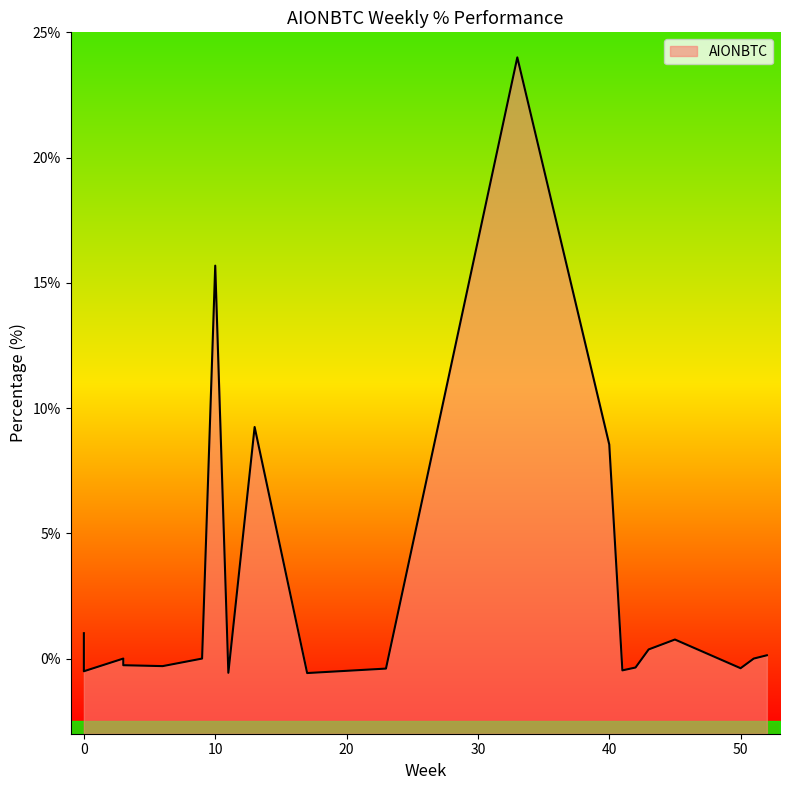

How many data points does each series have?

20